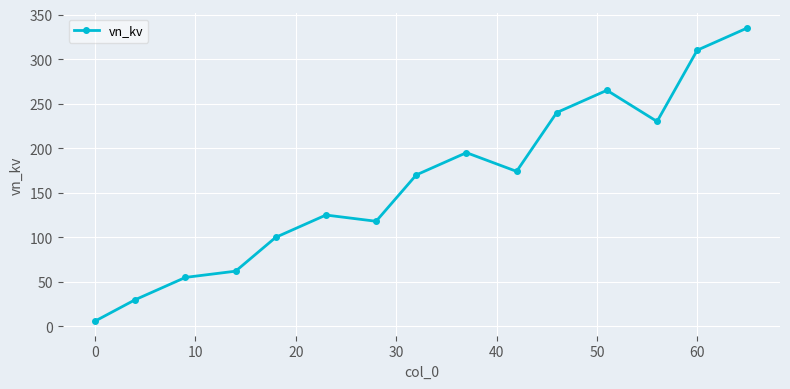

Count the number of categories in the chart.

15